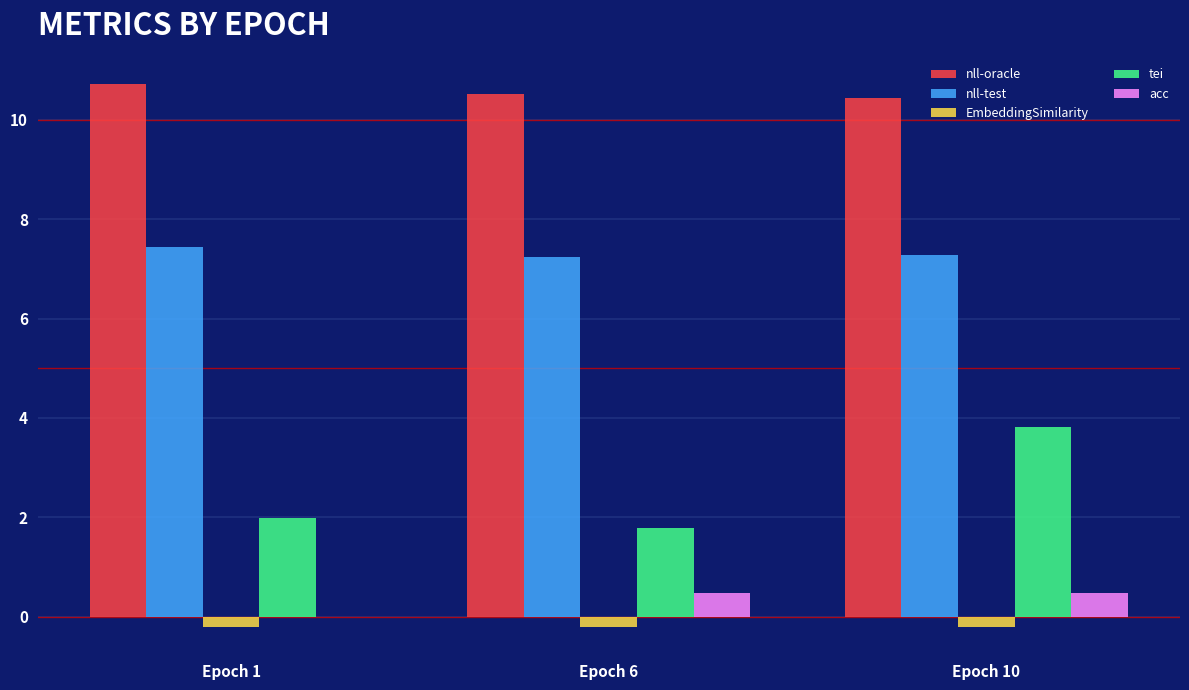

What is the total value across all series at Epoch 1?

19.9